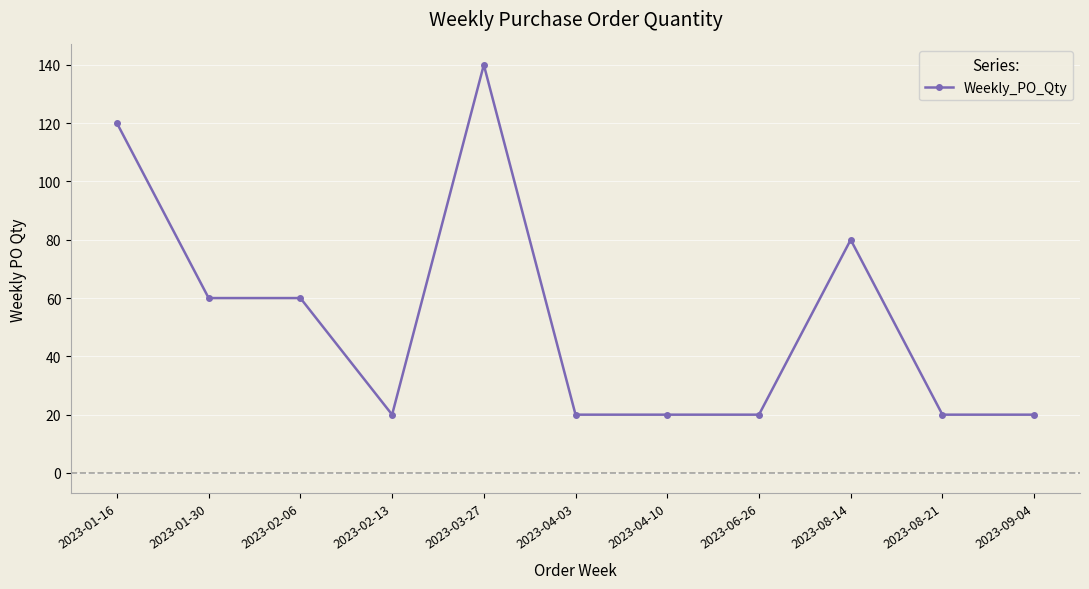

Between 2023-01-16 and 2023-01-30, which is larger?

2023-01-16